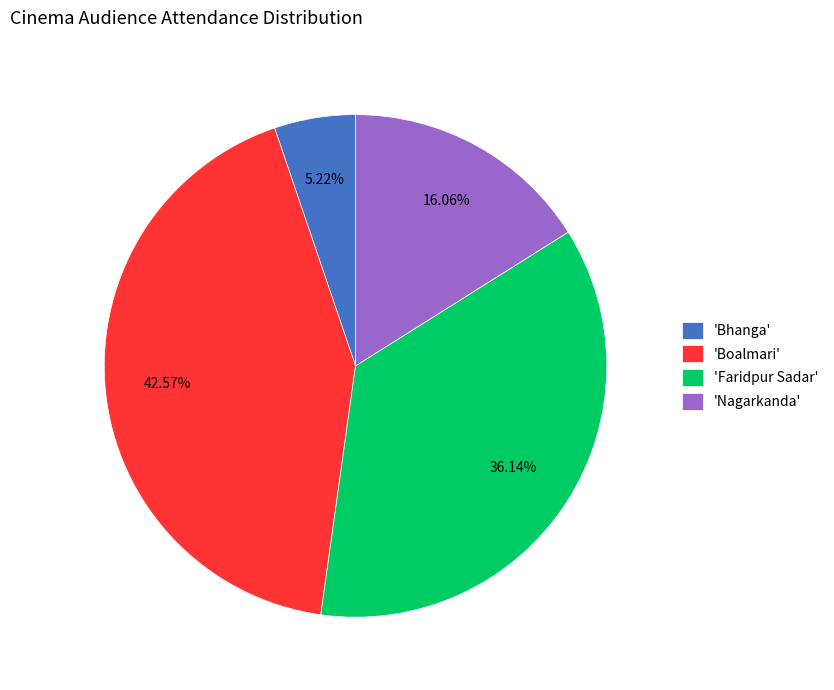

What is the ratio of the value at 'Nagarkanda' to the value at 'Bhanga'?

3.1